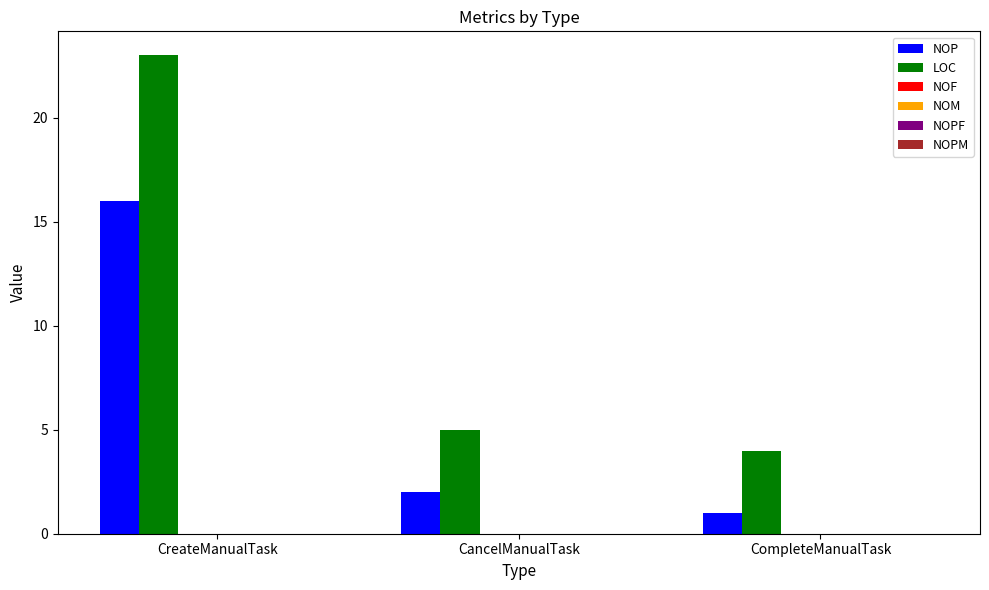

Which series has the largest total across all categories?

LOC